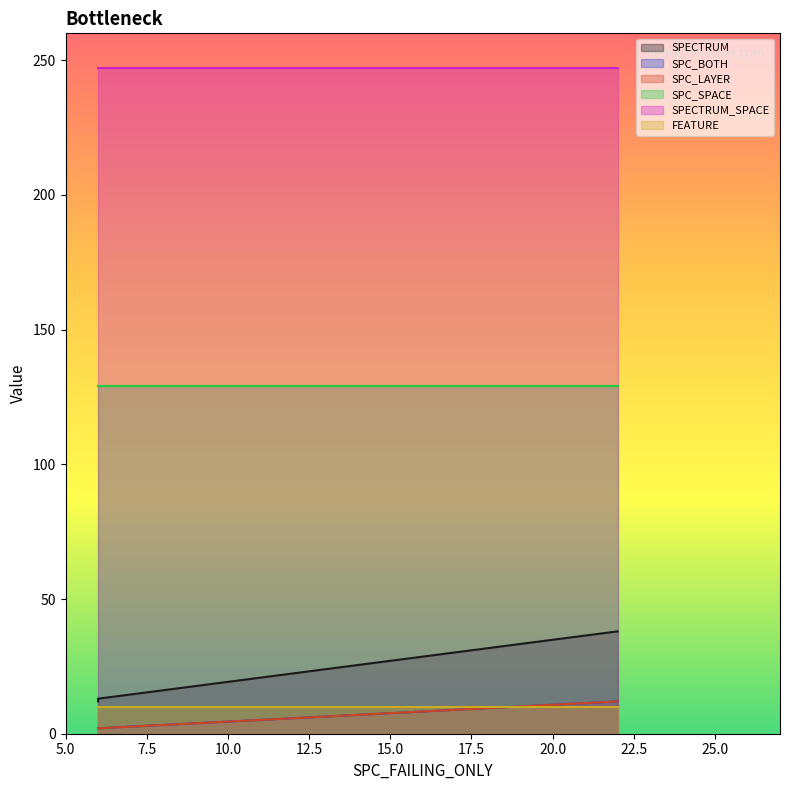

True or false: SPC_LAYER has a value of 2 at 6.

True